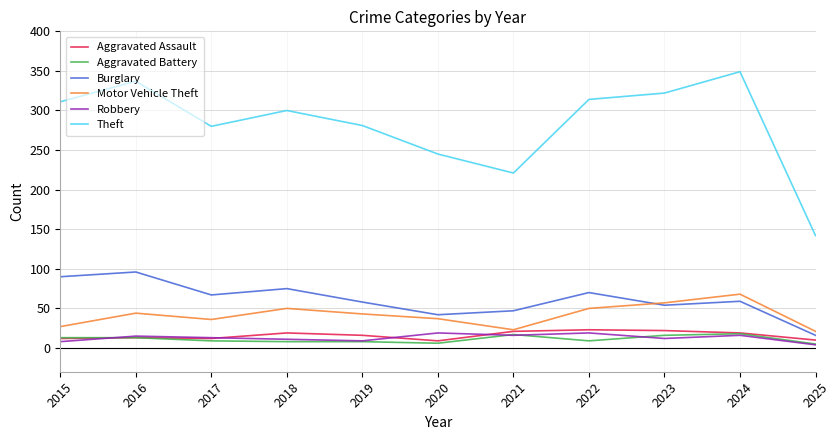

The Aggravated Battery series shows 5 at 2025. True or false?

True